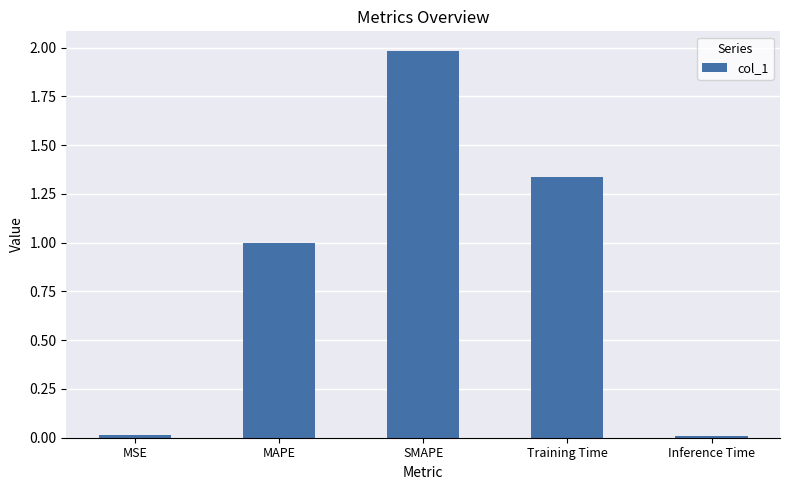

What position from the right is Inference Time?

1